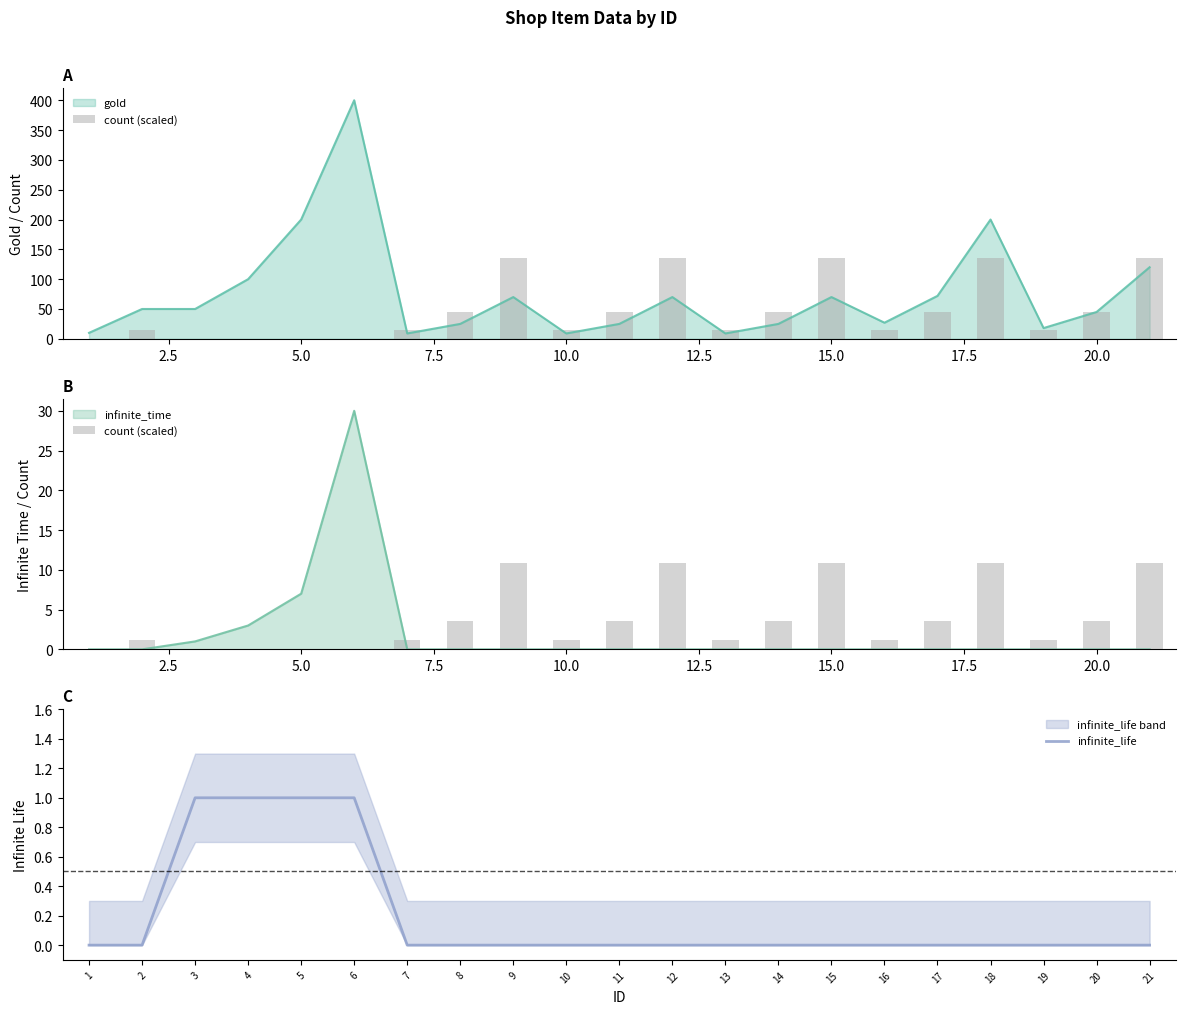

At which label is infinite_time closest to 15?

5.0